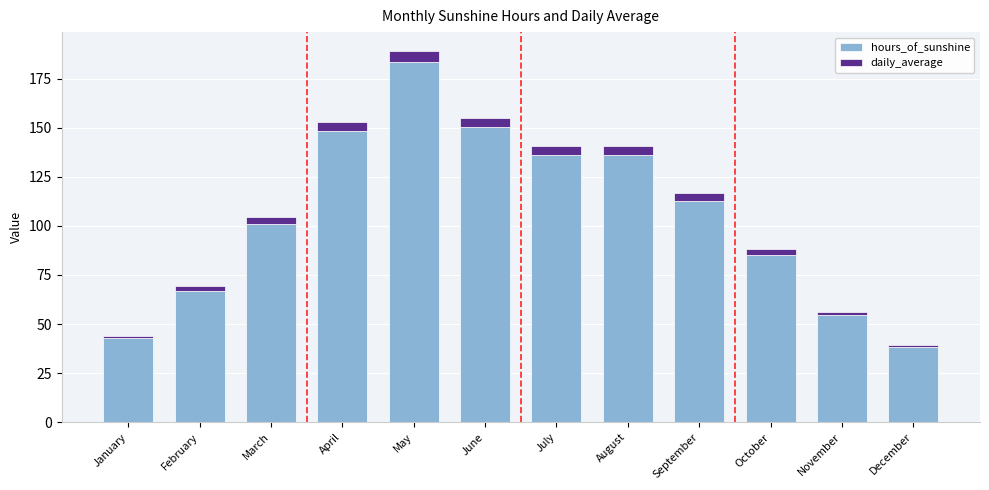

At which label is hours_of_sunshine closest to 110?

September